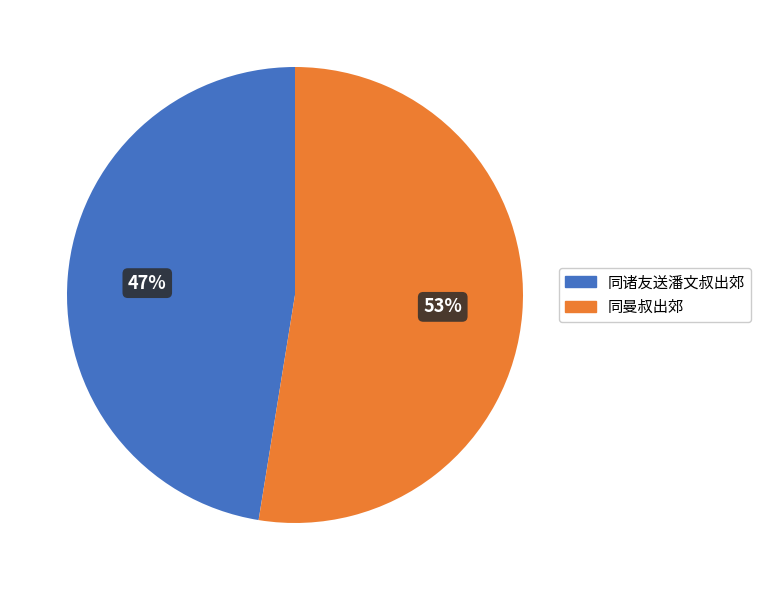

Is 同曼叔出郊 the majority of the pie?

Yes